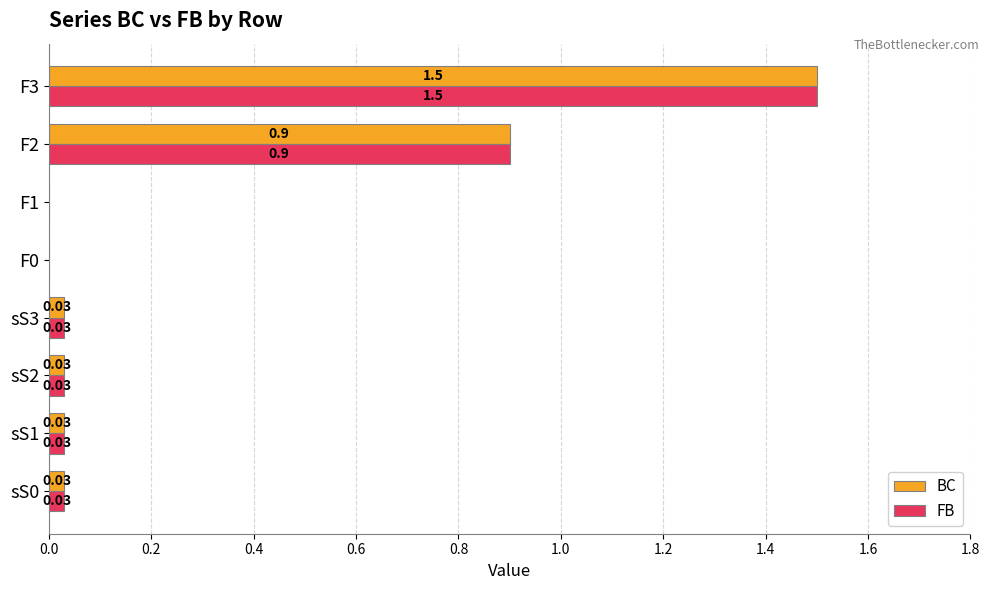

Is the value of FB at sS2 greater than the value of BC at F2?

No